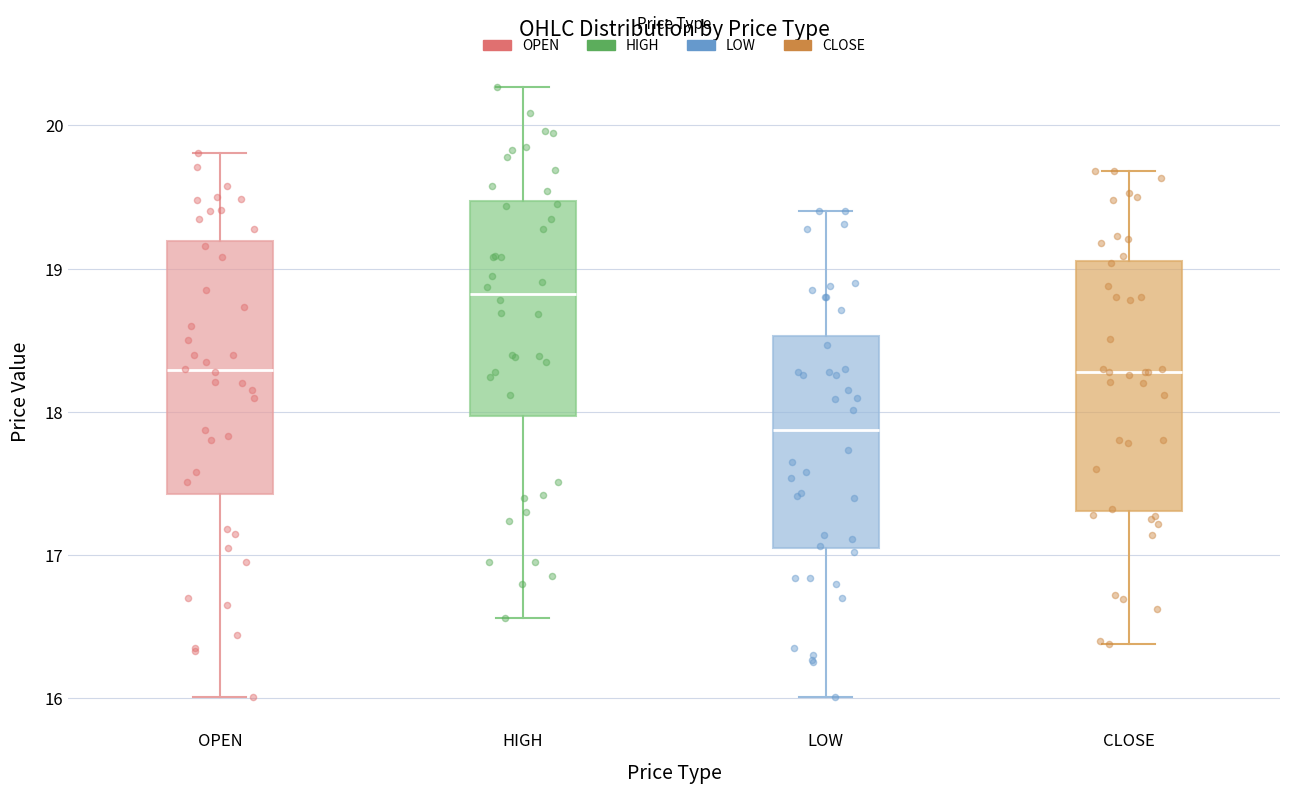

Reading left to right, read every box against the y-axis: the position of its median line, the range the box covers, and the ends of its whiskers. The values are not printed on the chart, so give them approximately, as read against the axis.

OPEN: median 18.3, box 17.4 to 19.2, whiskers 16.0 to 19.8
HIGH: median 18.8, box 18.0 to 19.5, whiskers 16.6 to 20.3
LOW: median 17.9, box 17.1 to 18.5, whiskers 16.0 to 19.4
CLOSE: median 18.3, box 17.3 to 19.1, whiskers 16.4 to 19.7